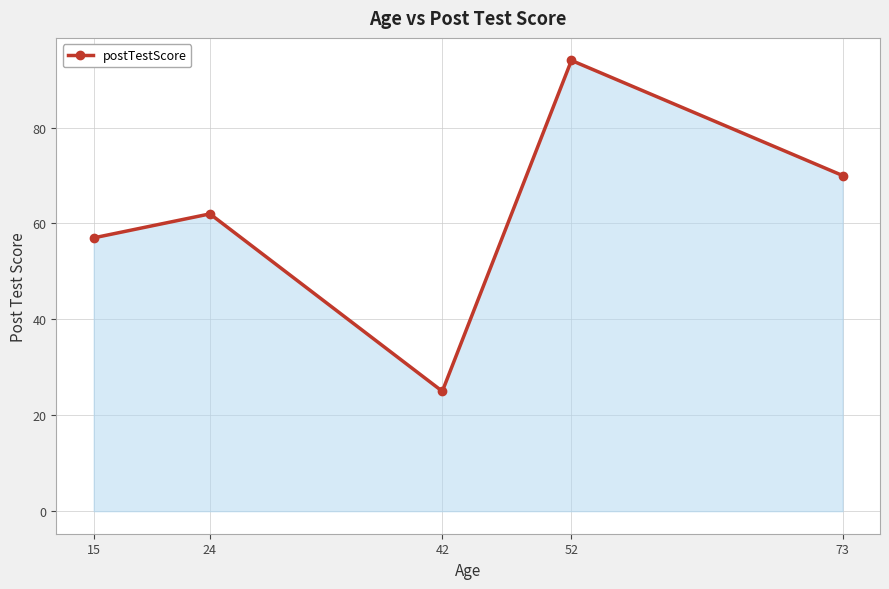

Reading right to left, what are all the values shown in this chart?

73=70	52=94	42=25	24=62	15=57